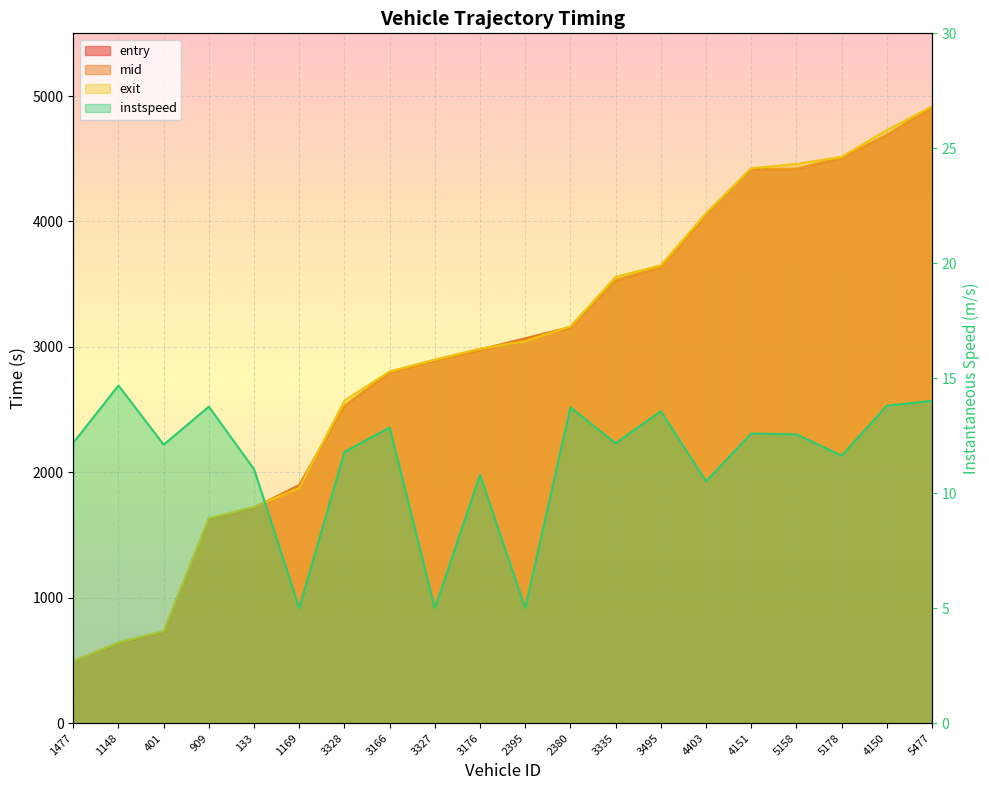

At which label does instspeed first exceed 12?

1477